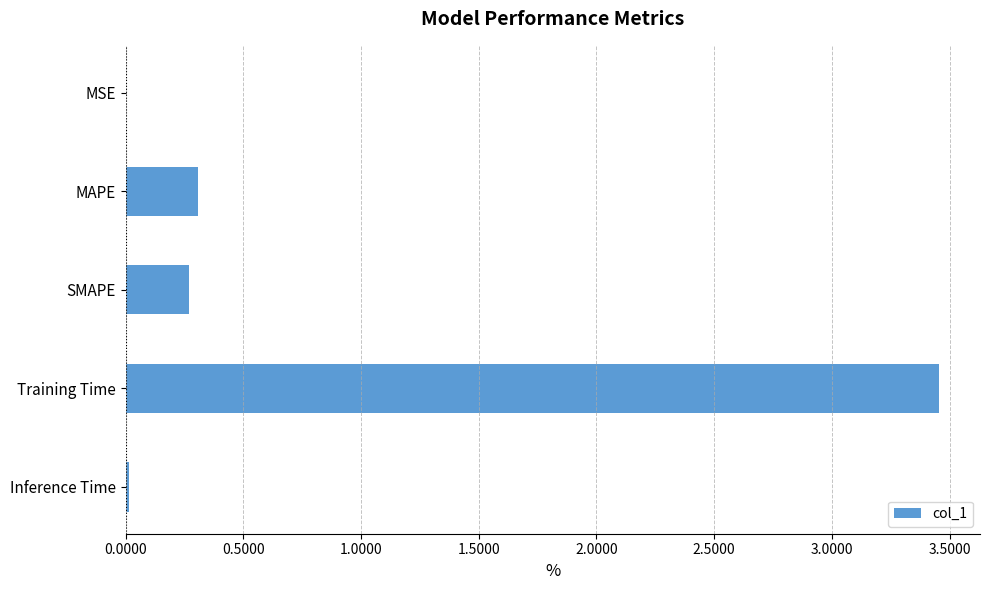

Which label corresponds to the largest value in the chart?

Training Time